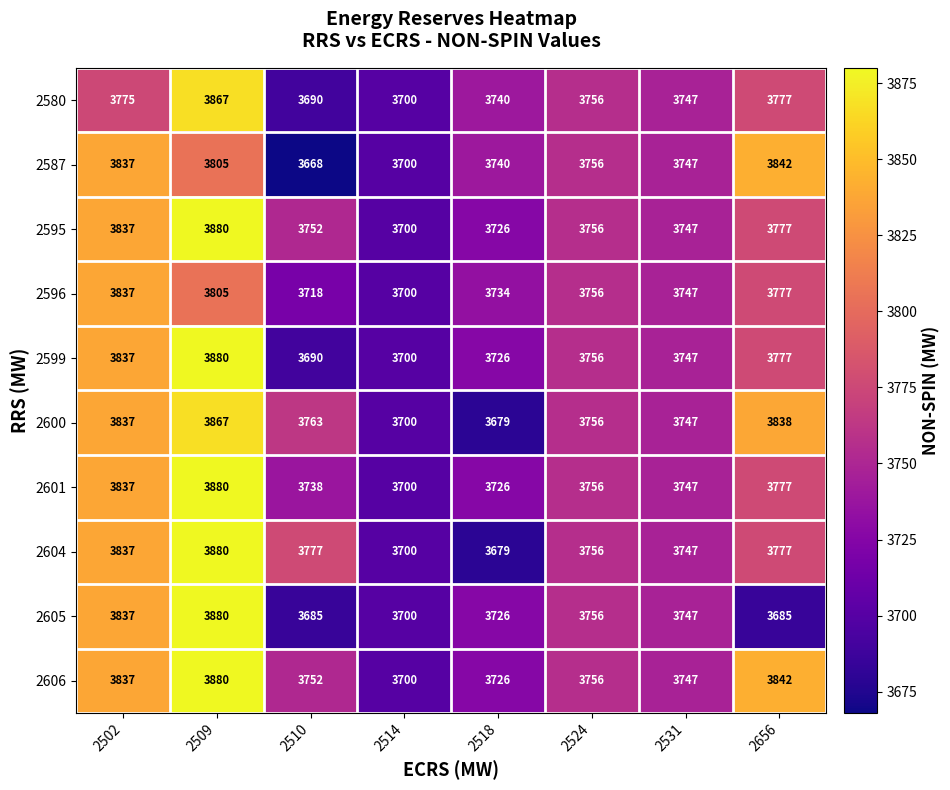

At which label does 2595 first exceed 3756?

2502